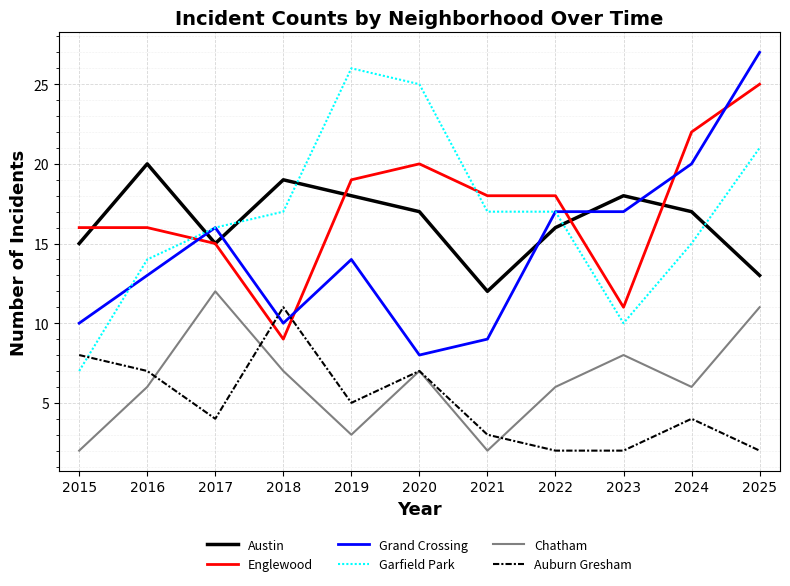

How many lines are shown in the chart?

6